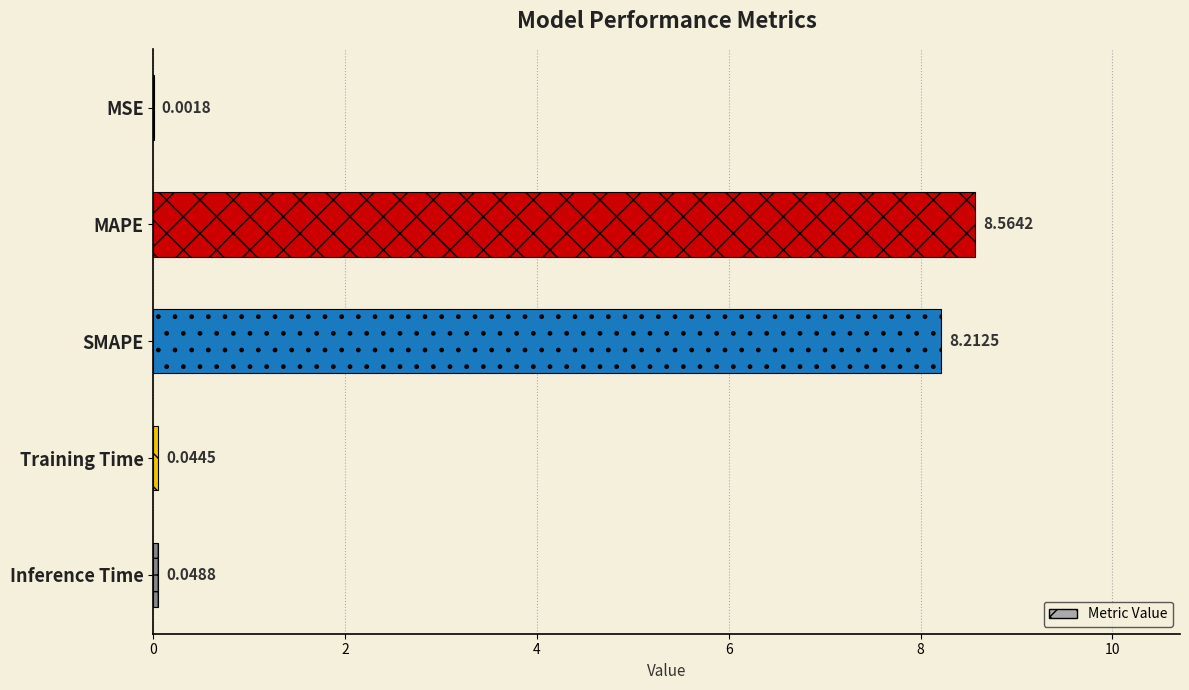

What is the sum of all values?

16.9